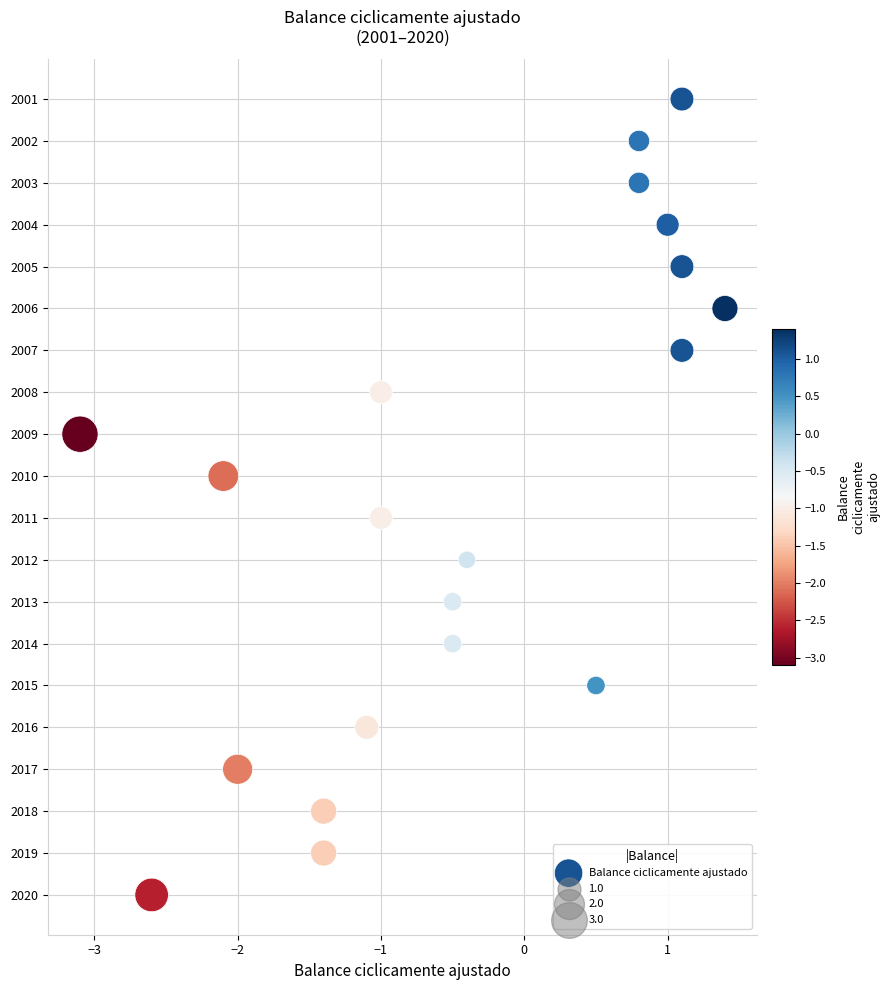

What is the range of Y values (max minus min)?

19